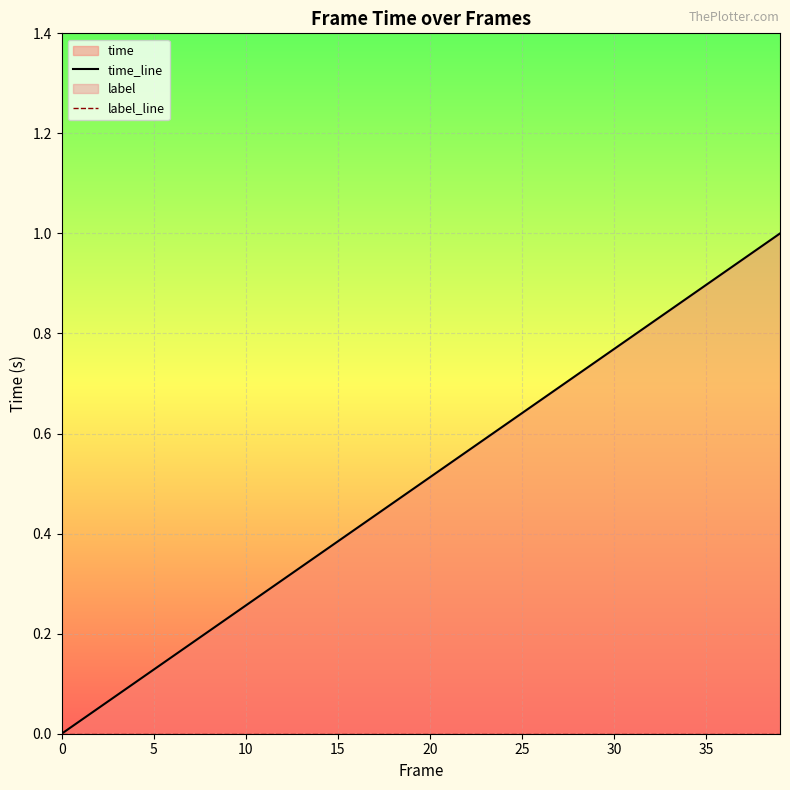

Read the time_line value at 13.

0.3